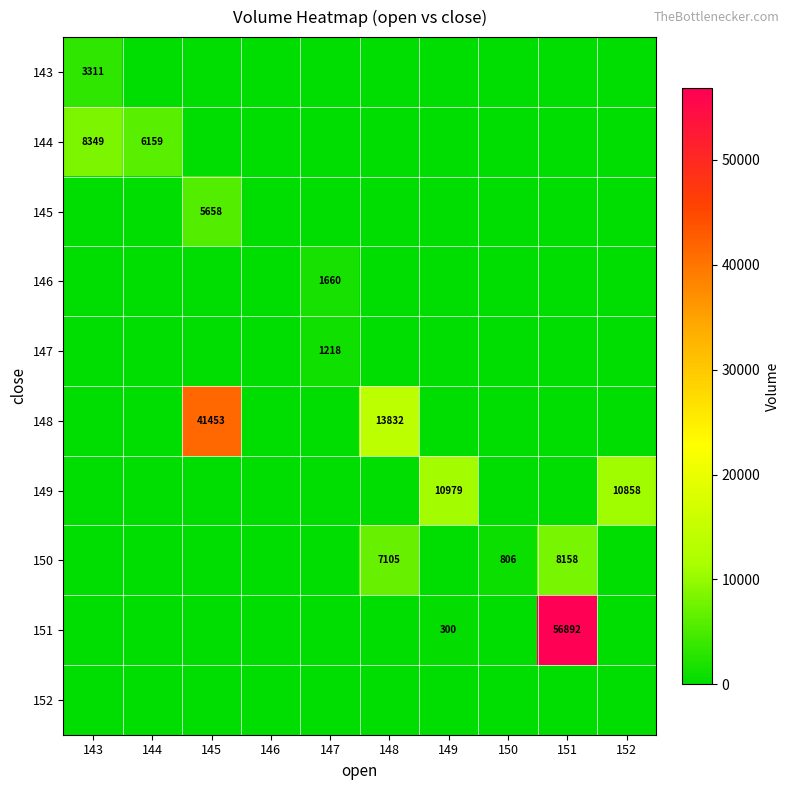

The 150 series shows 806 at 150. True or false?

True